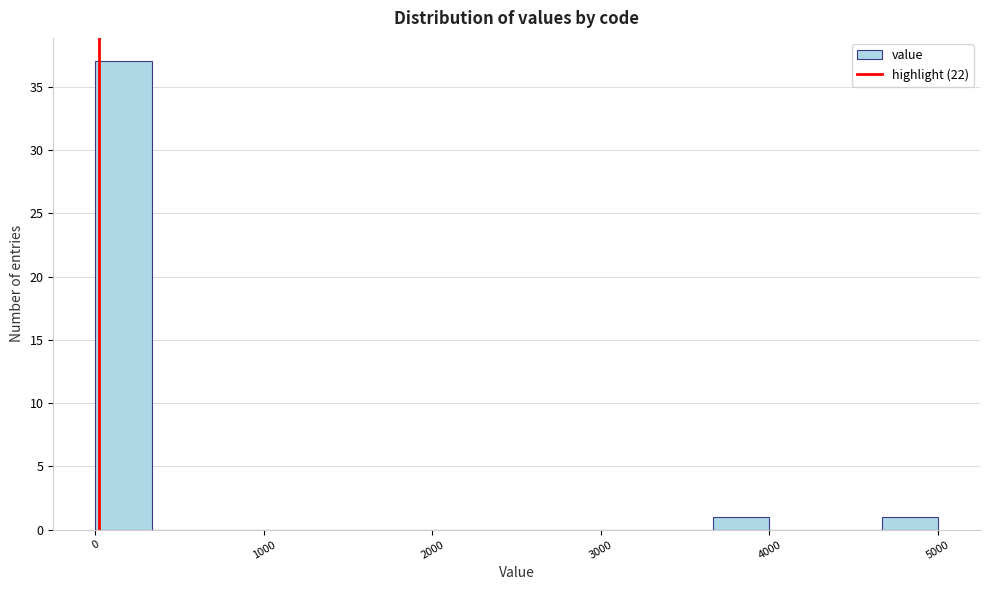

Read against the x-axis, roughly where is the centre of the tallest bar?

200